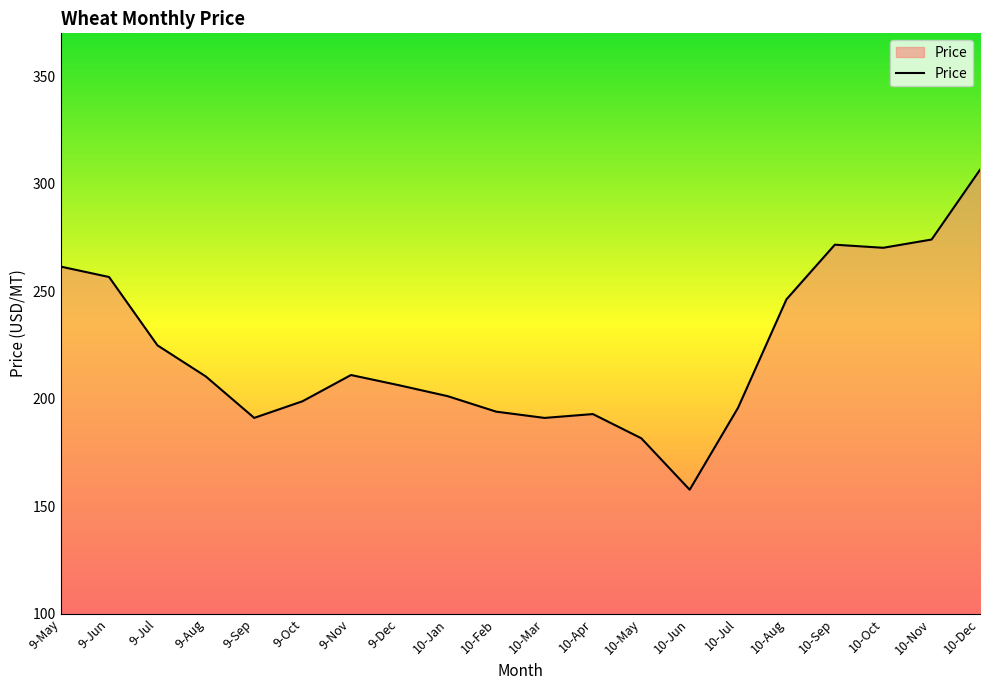

What is the difference between the values at 10-Mar and 9-Nov?

20.0